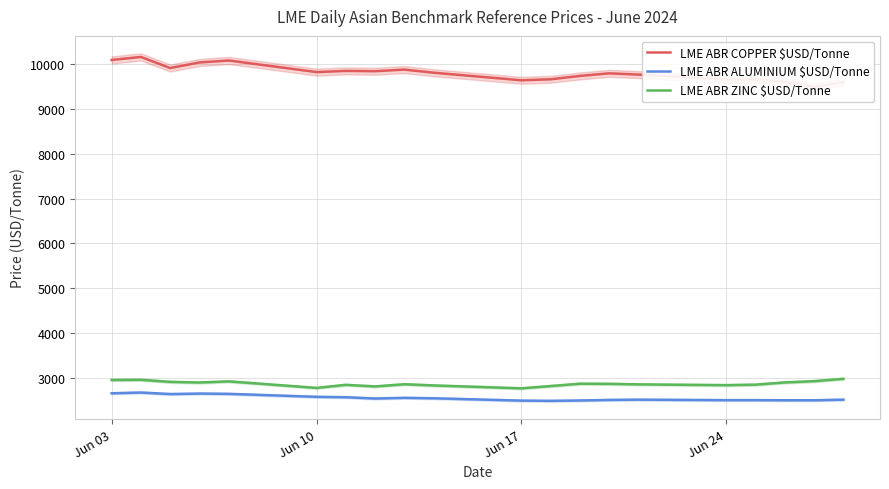

What is the minimum value for LME ABR ALUMINIUM $USD/Tonne?

2487.4